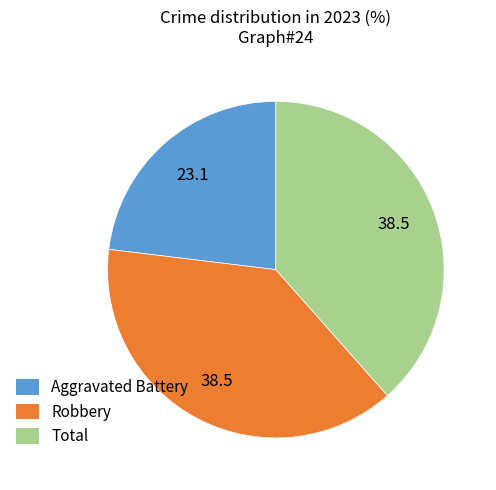

Which slice is the smallest?

Aggravated Battery